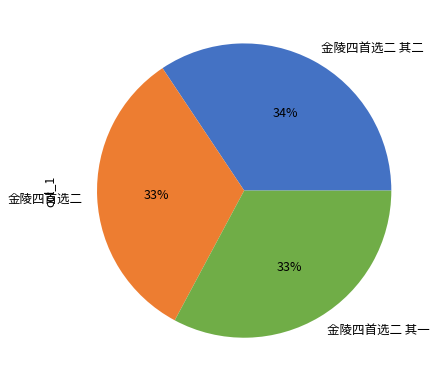

How many segments does this pie chart have?

3